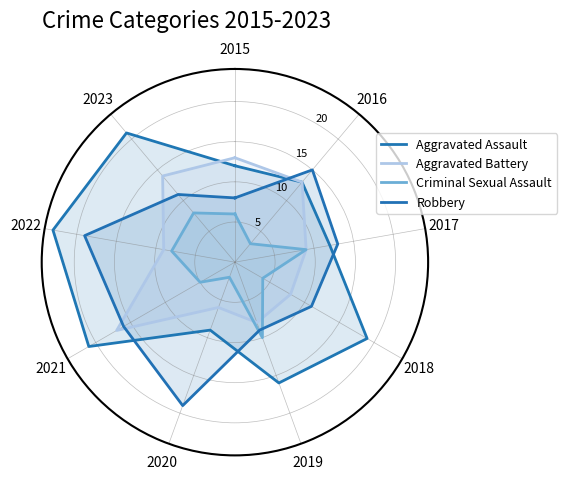

True or false: Criminal Sexual Assault has a value of 5 at 2016.

False